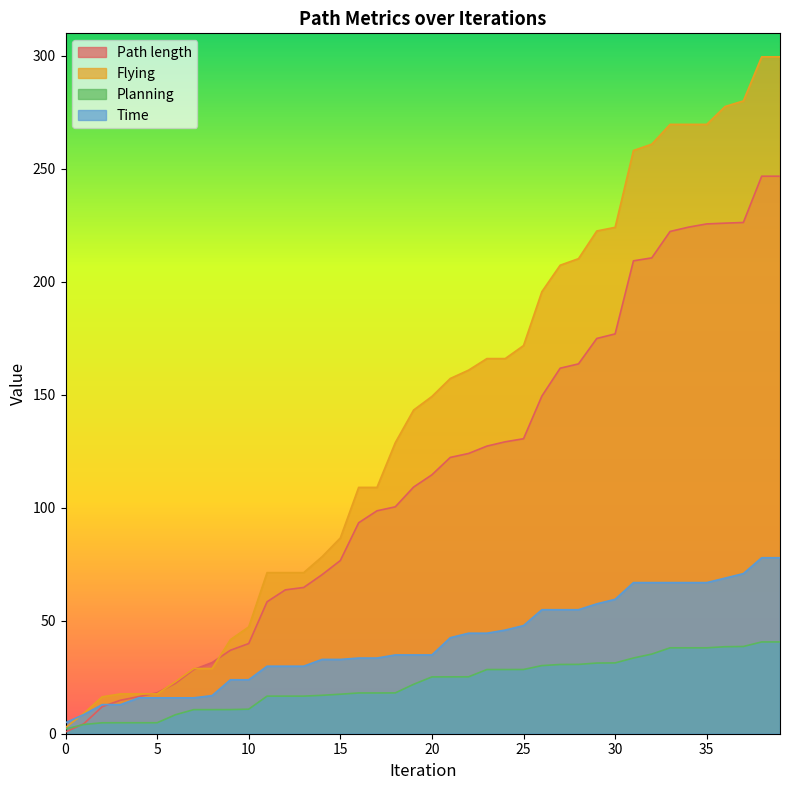

What is the value of the Path length point at the 4th from the left?

14.8